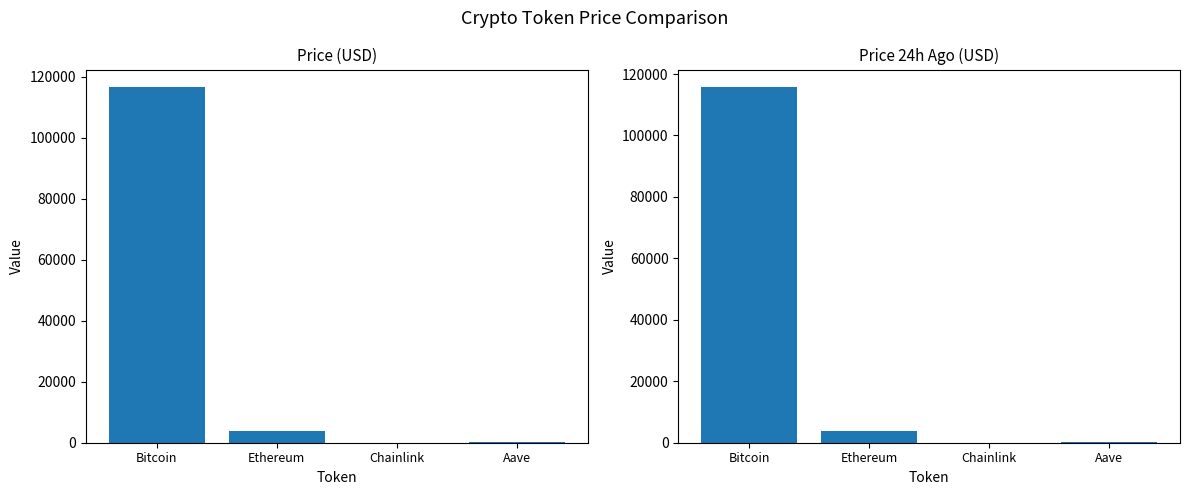

Rank the series at Chainlink from highest to lowest value.

price, price24hAgo